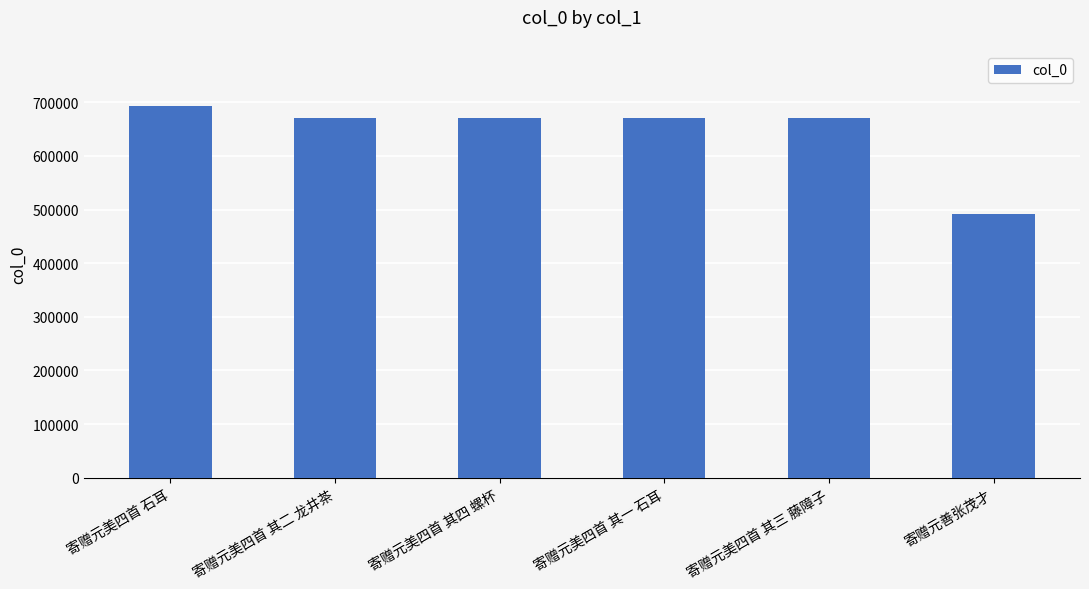

What position from the left is 寄赠元美四首 石耳?

1